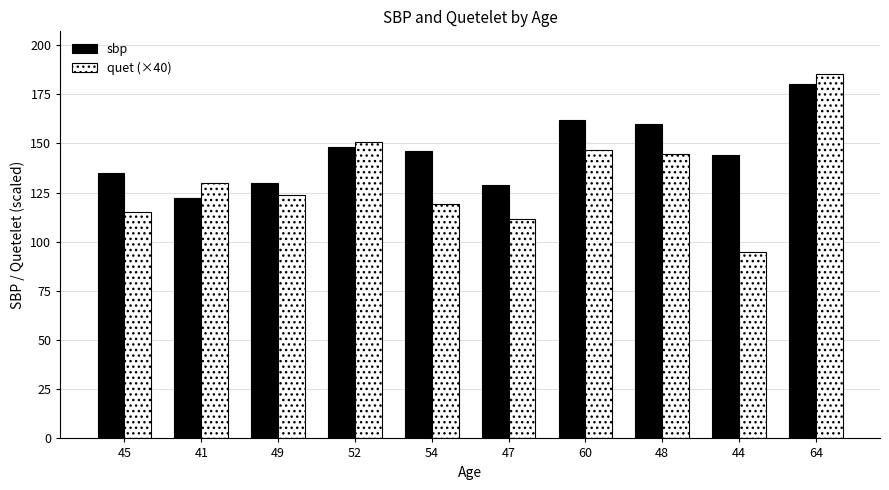

The value of quet (×40) at 41 is 232.5. True or false?

False